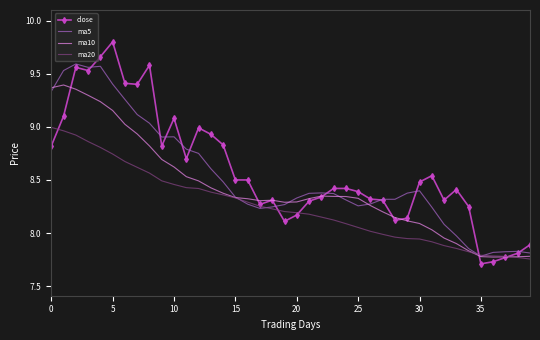

Which series has the largest range (max minus min)?

close